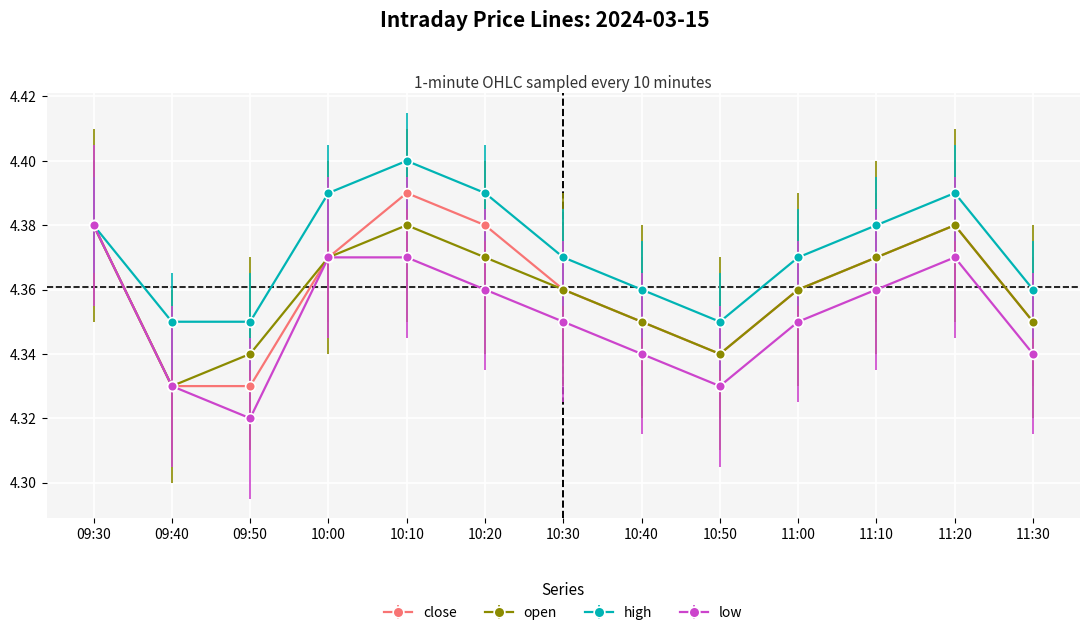

What is the label of the 6th point from the right?

10:40